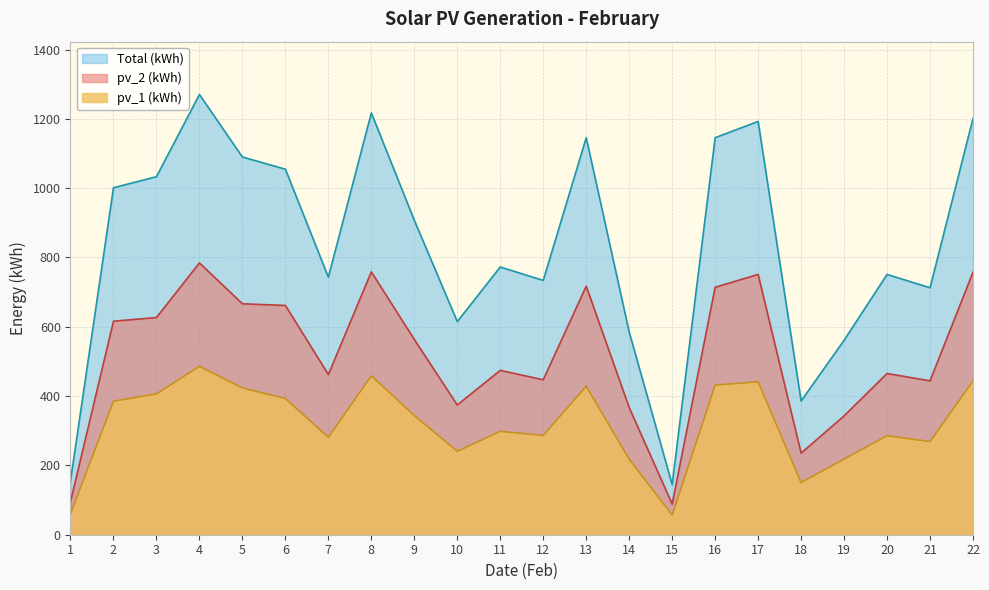

At which category does the chart reach its minimum across all series?

15